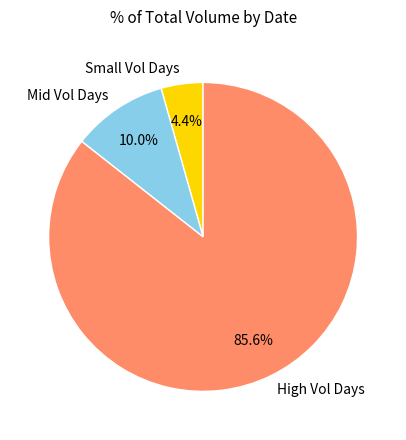

Count the number of slices in the pie.

3